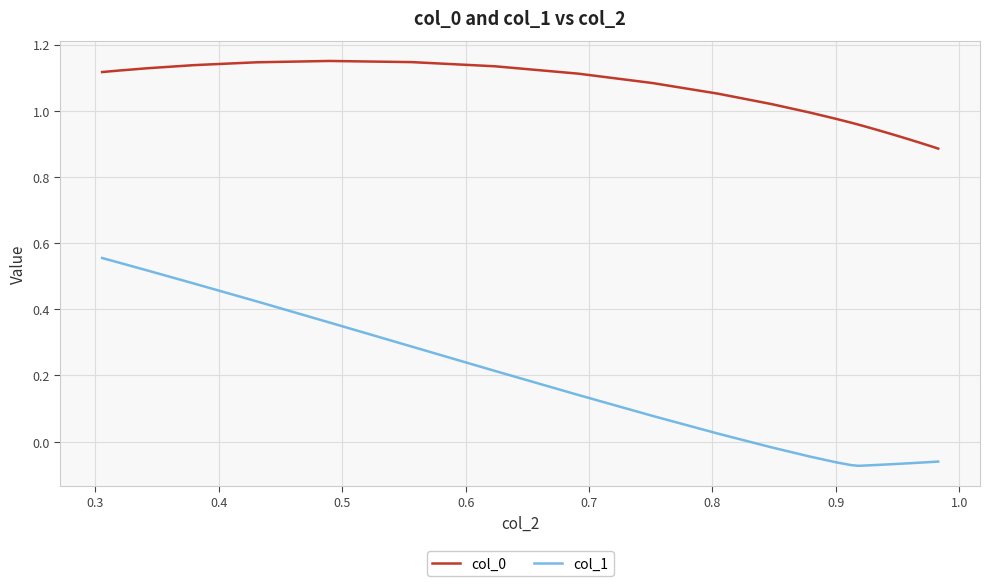

True or false: col_1 and col_0 cross at least once.

False